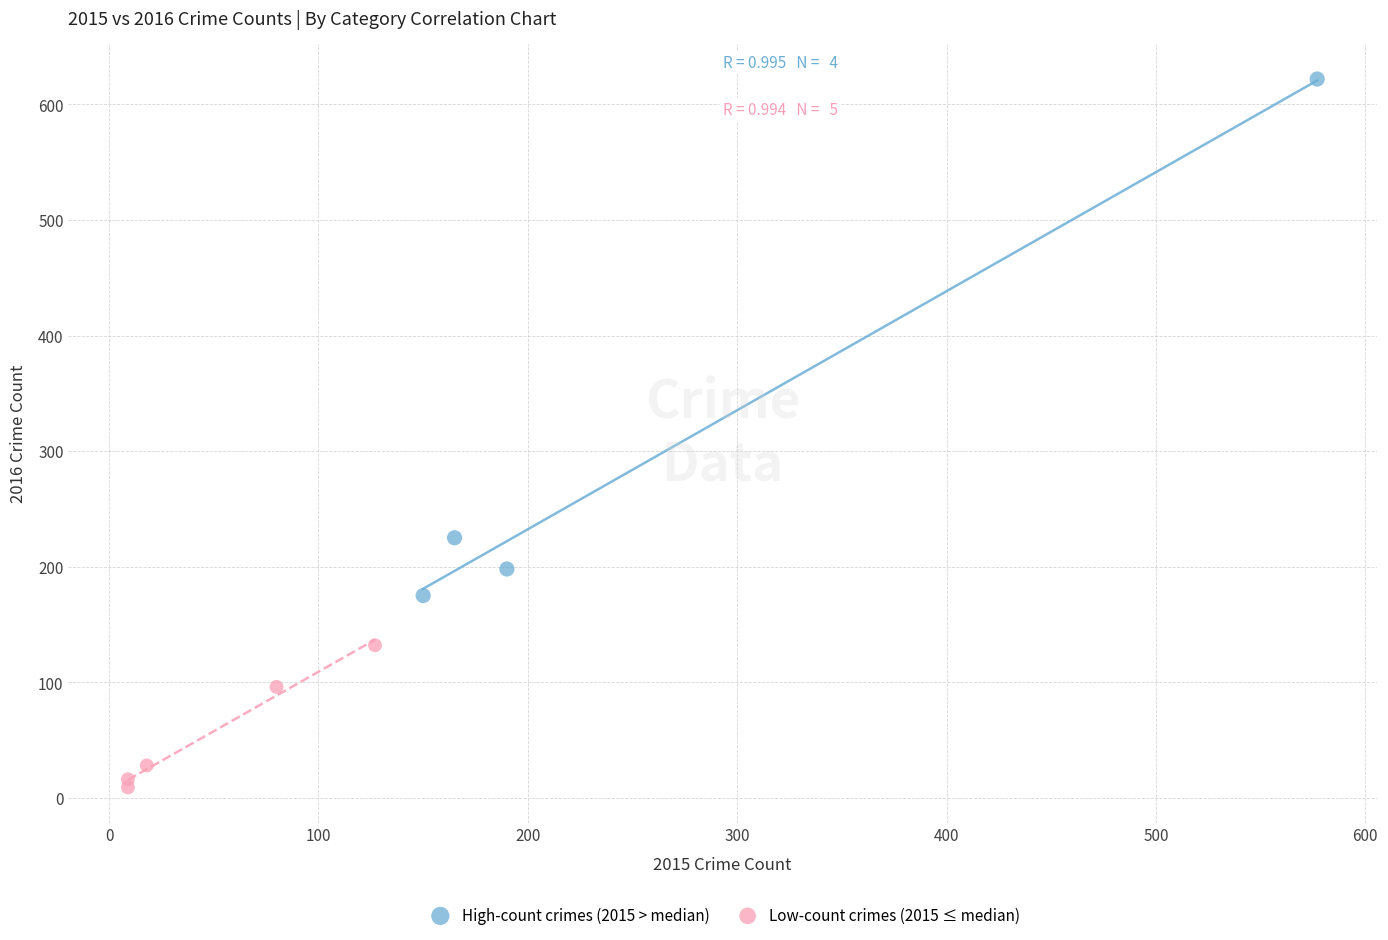

Which series reaches the minimum Y coordinate?

Low-count crimes (2015 ≤ median)